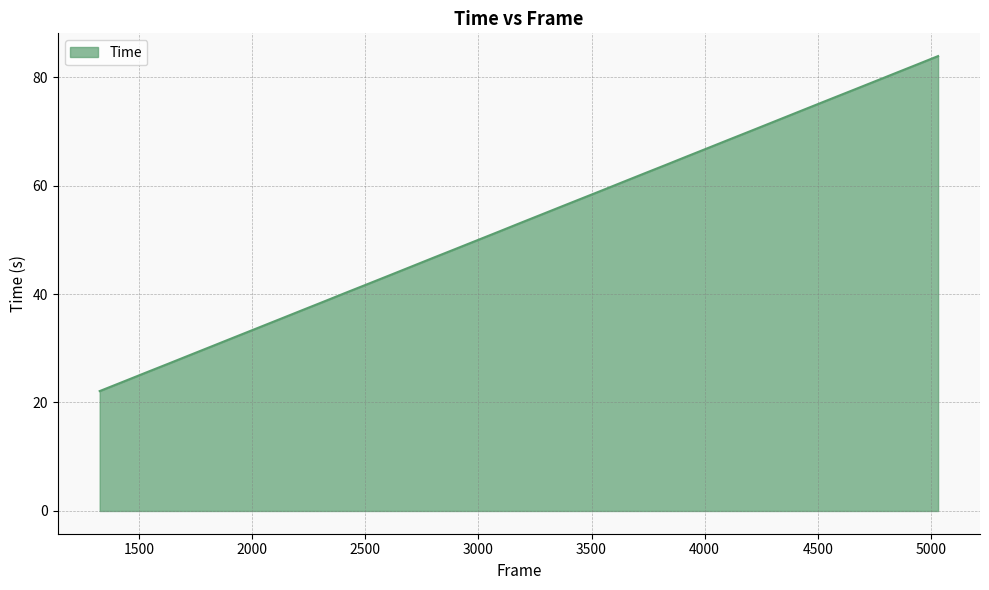

Reading right to left, list all the values displayed in this chart.

83.9	82.3	80.8	79.2	77.7	76.2	74.6	73.1	71.6	70.1	68.5	66.9	65.4	63.7	62.2	60.6	59.1	57.6	56.1	54.5	53.0	51.5	49.9	48.3	46.7	45.1	43.4	41.7	40.2	38.6	37.0	35.3	33.7	32.1	30.5	28.8	27.1	25.5	23.8	22.1